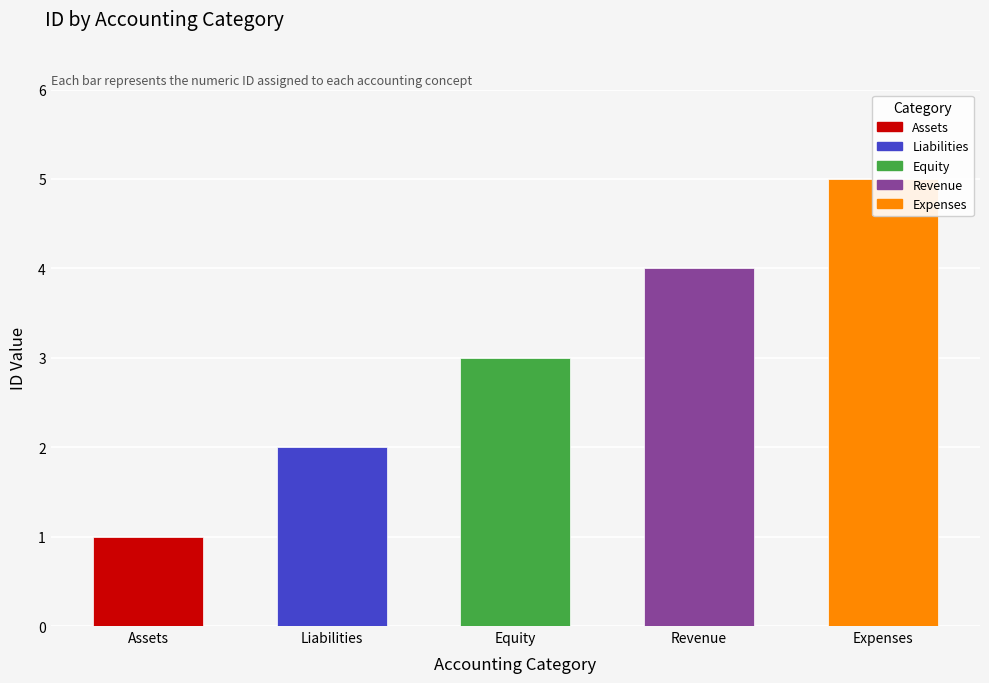

What is the sum of all values?

15